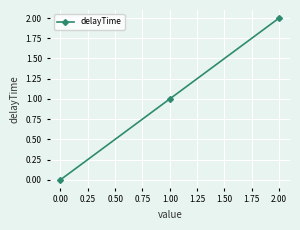

List the labels in order of value, smallest first.

0.00, 1.00, 2.00